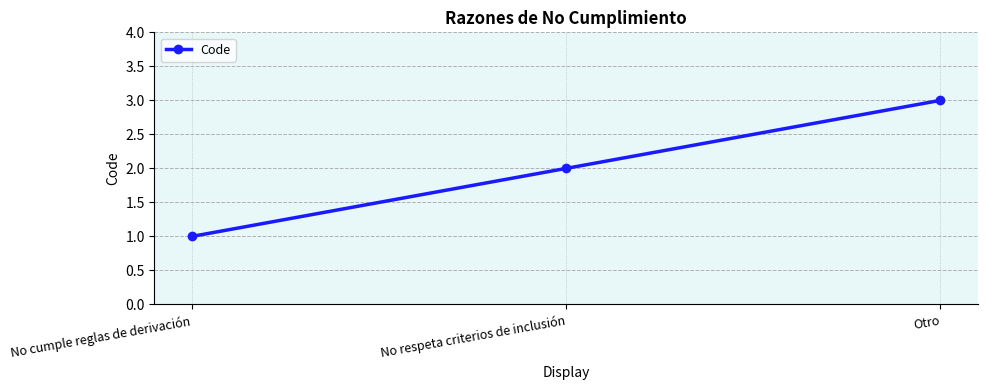

How many values are below 2?

1